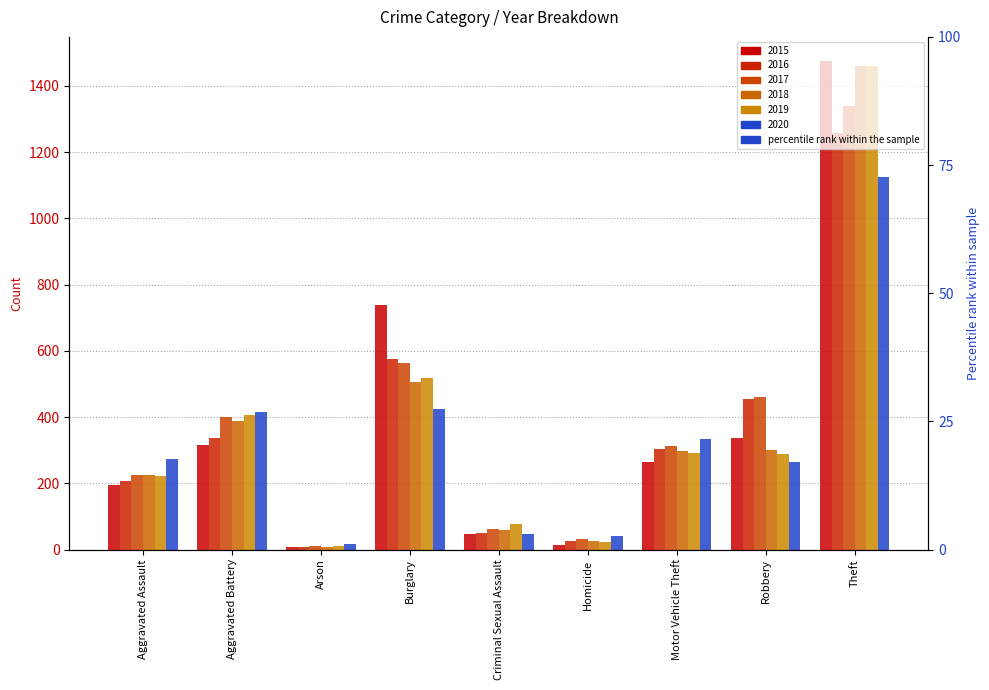

What is the difference between the 2019 values at Homicide and Criminal Sexual Assault?

55